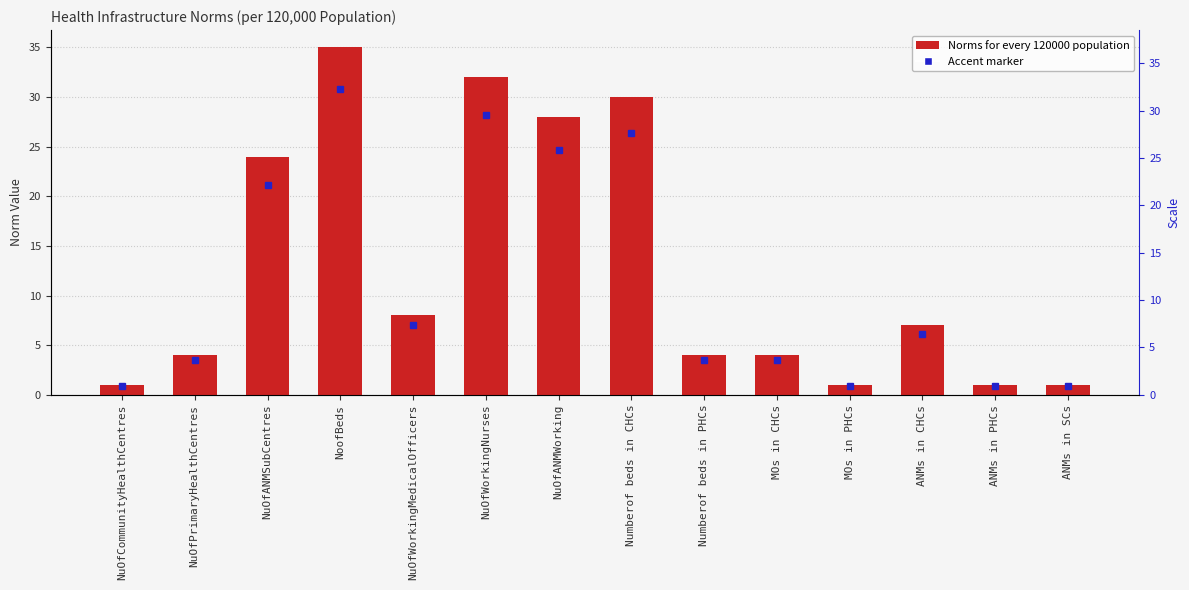

Between MOs in PHCs and ANMs in SCs, which is larger?

MOs in PHCs